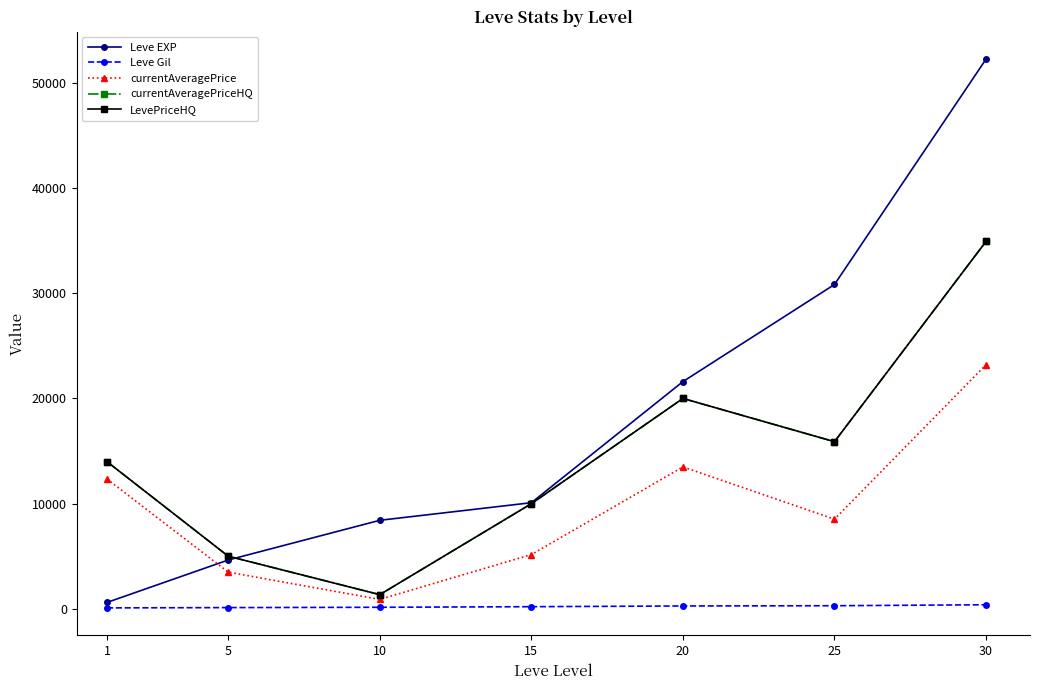

True or false: currentAveragePrice and LevePriceHQ cross at least once.

False